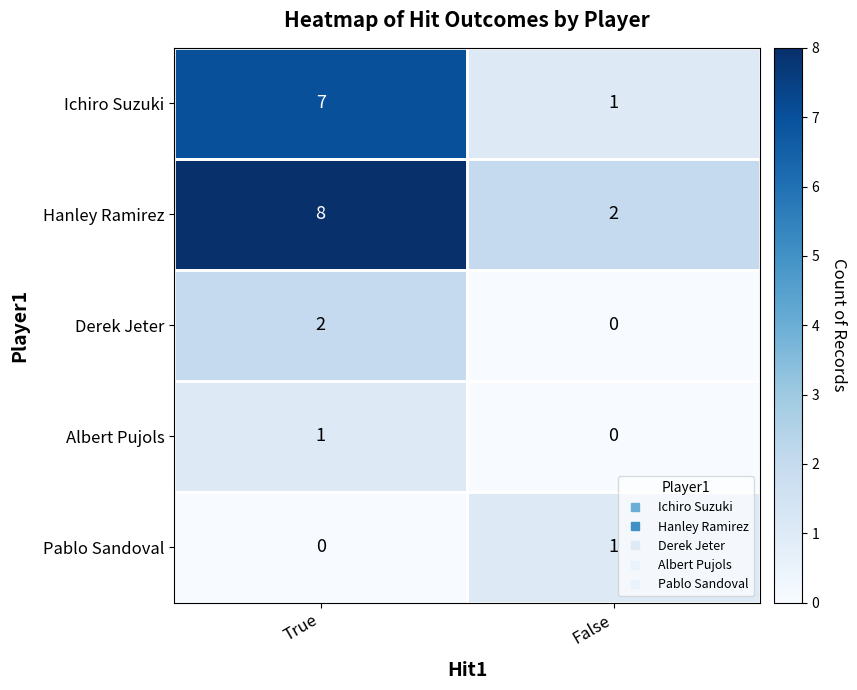

Count the number of categories in the chart.

2